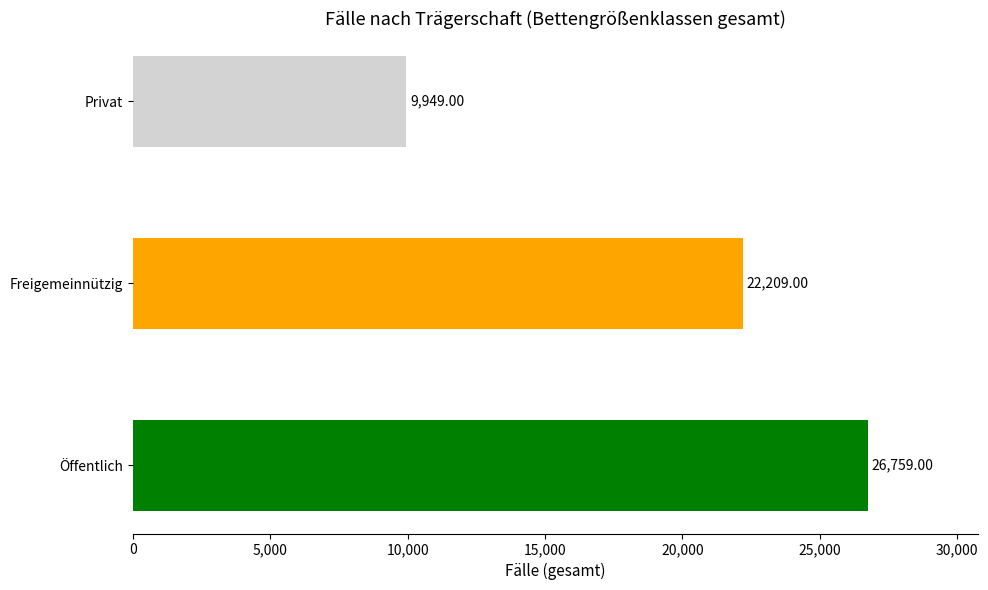

List the labels in order of value, smallest first.

Privat, Freigemeinnützig, Öffentlich